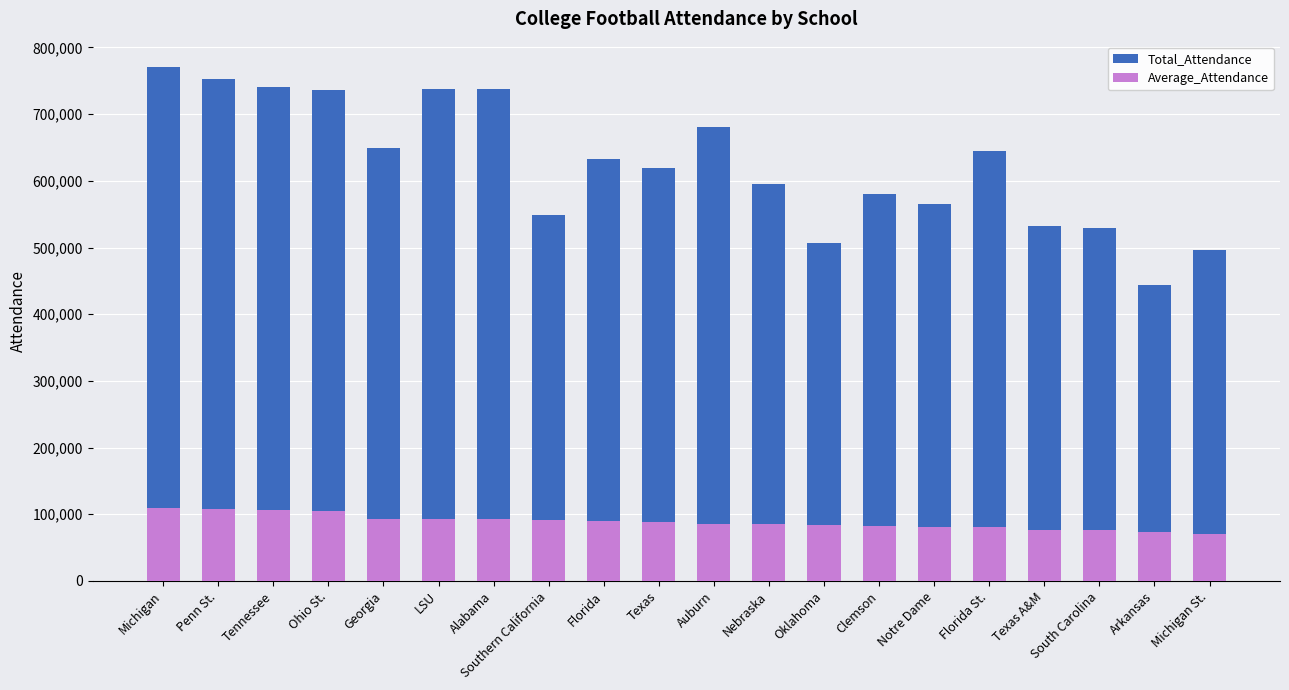

Is the value of Average_Attendance at Florida greater than the value of Total_Attendance at Southern California?

No